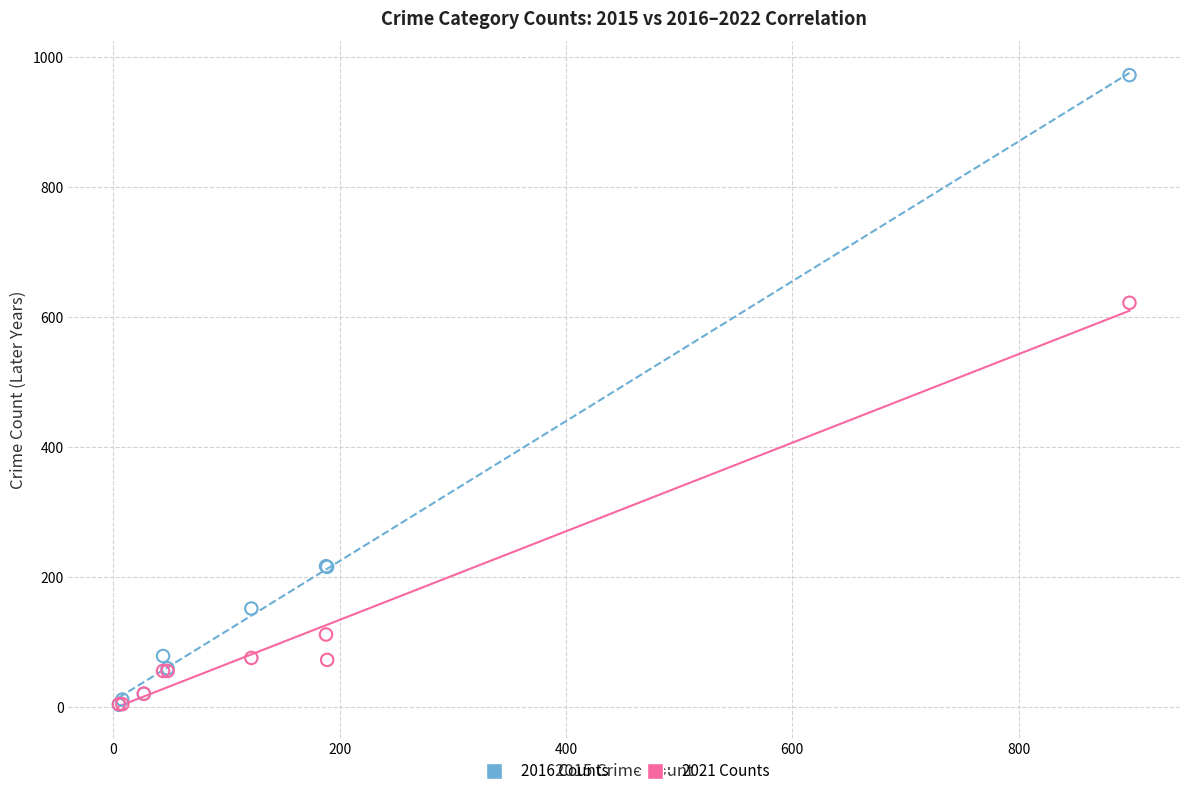

What are all the series names shown in the legend?

2016 Counts, 2021 Counts